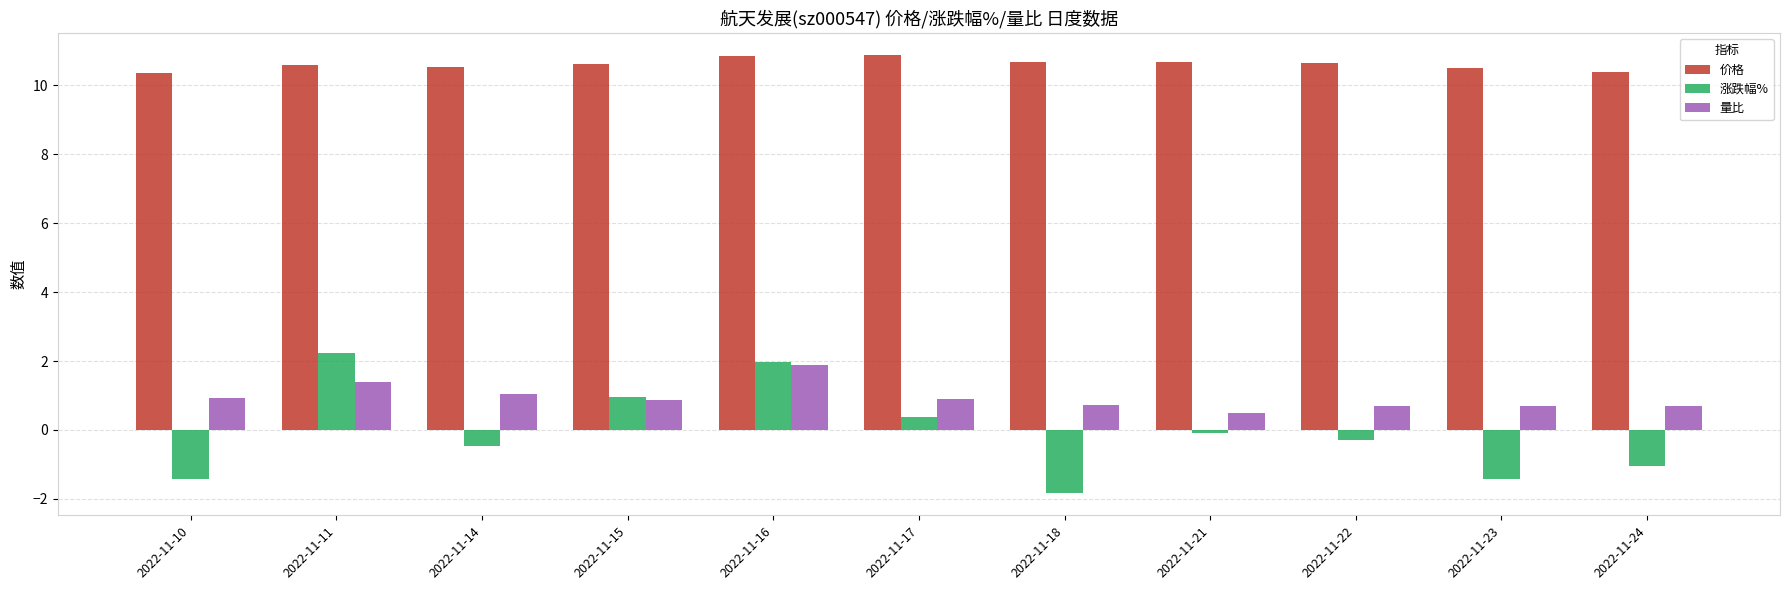

How many values in 涨跌幅% are below zero?

7